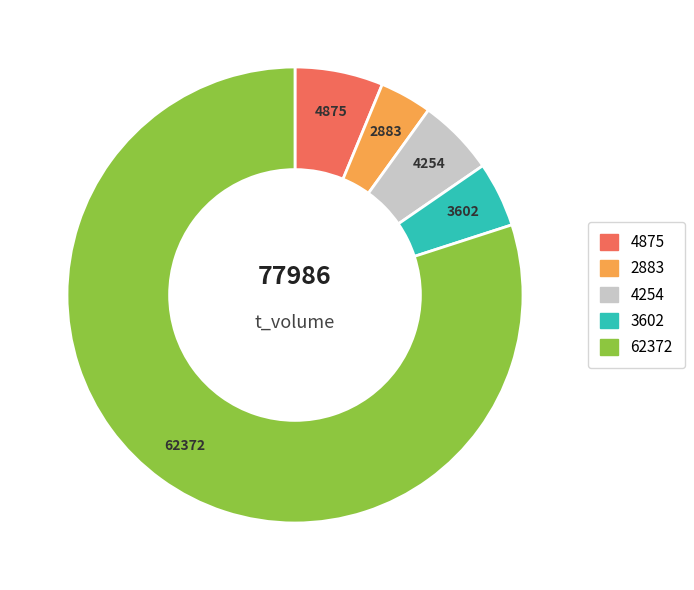

Is there any slice that represents more than half of the pie?

Yes